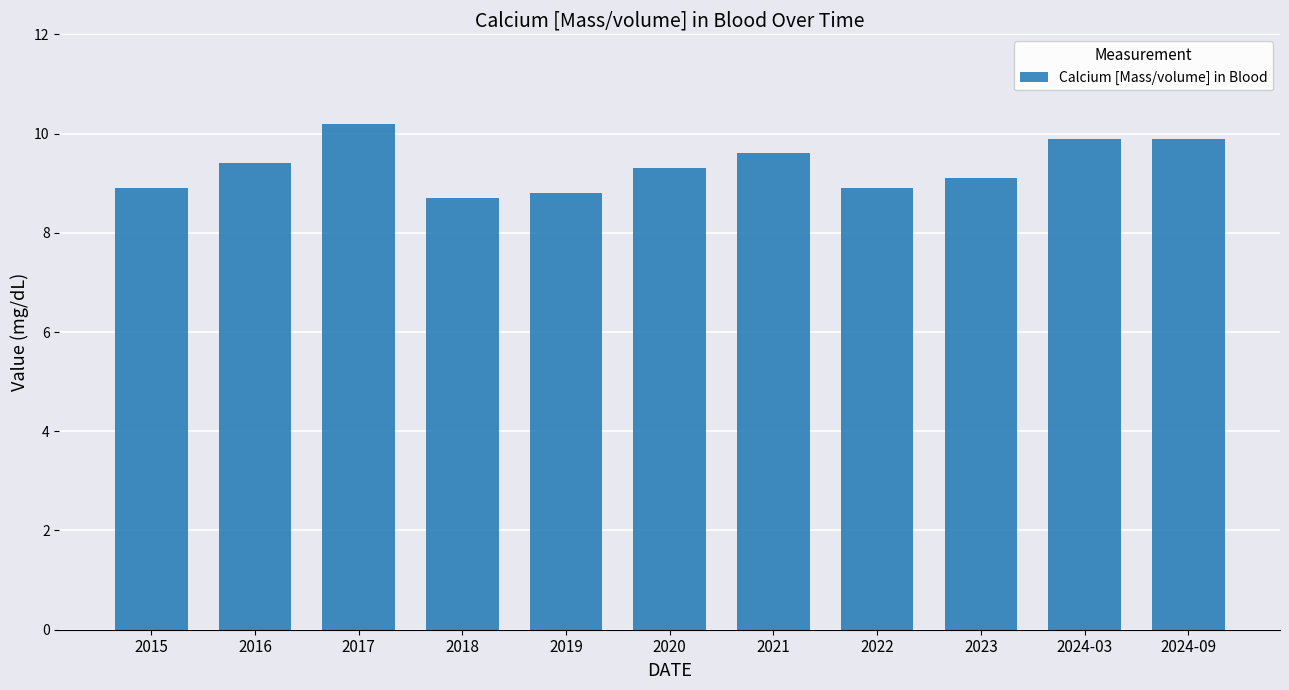

What is the sum of all values?

102.7